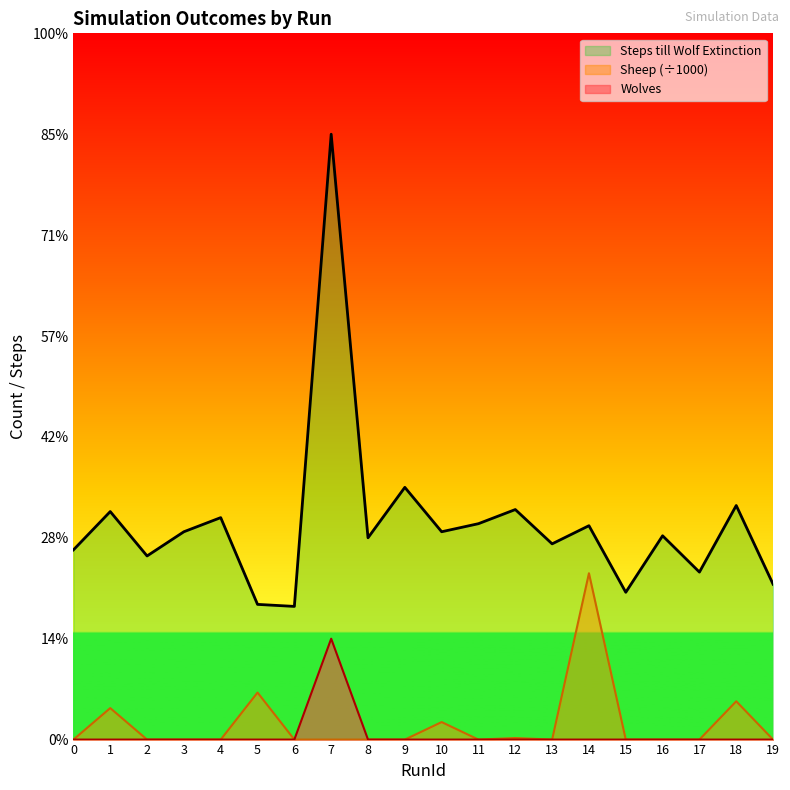

What is the difference between the highest and lowest values at 10?

103.0